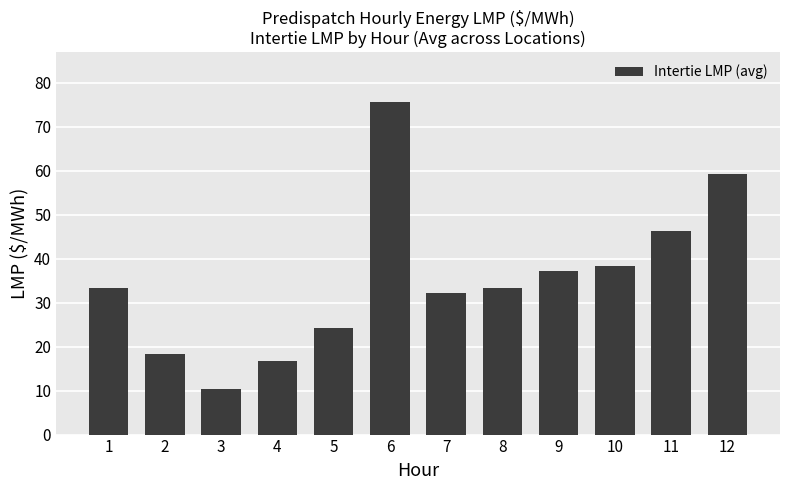

What is the smallest value displayed?

10.4